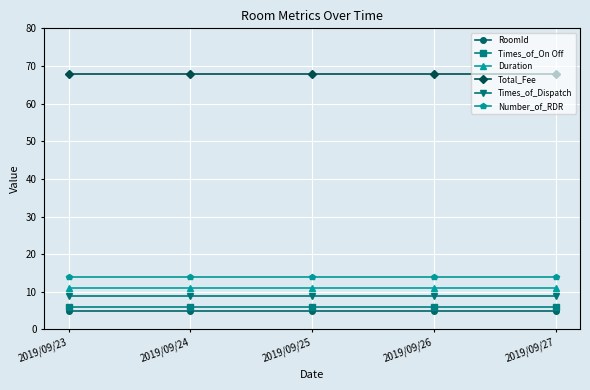

What is the value of the Total_Fee point at the 3rd from the left?

68